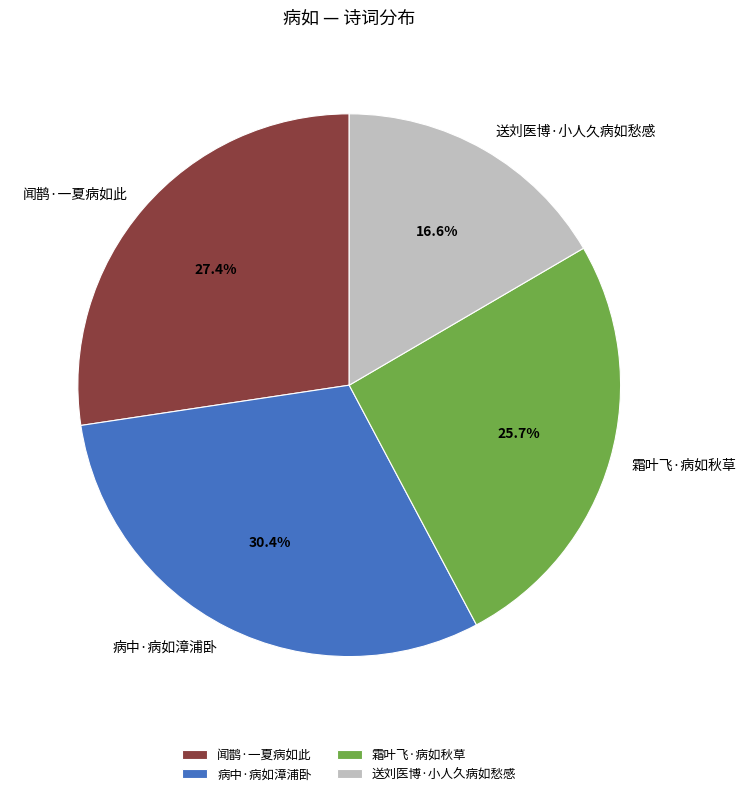

To the nearest percent, what portion does 病中·病如漳浦卧 represent?

30%